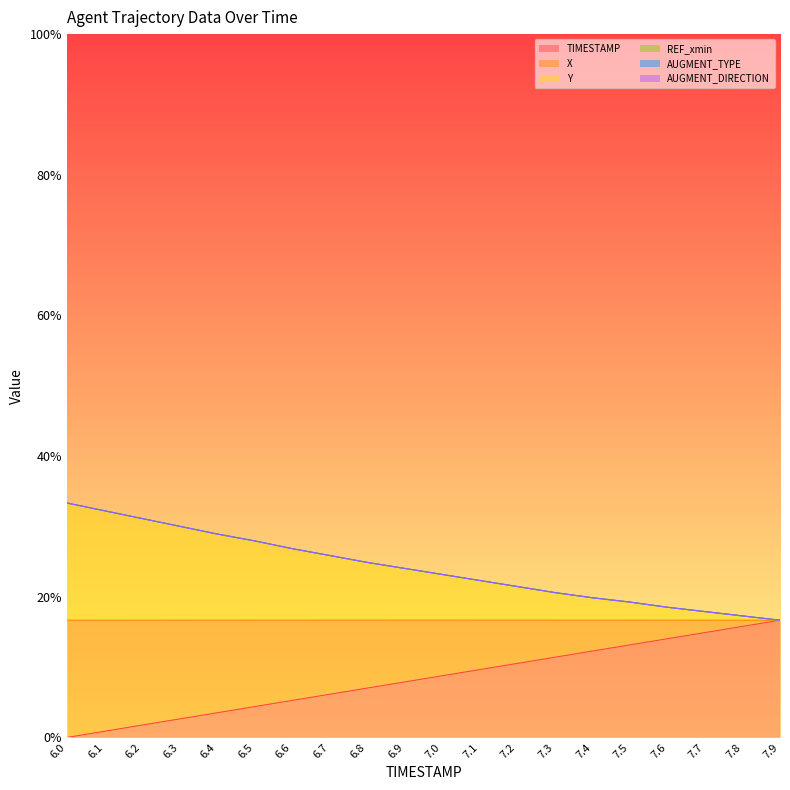

Reading left to right, transcribe all the data shown in this chart.

TIMESTAMP: 0.0	0.0	0.0	0.0	0.0	0.0	0.1	0.1	0.1	0.1	0.1	0.1	0.1	0.1	0.1	0.1	0.1	0.1	0.2	0.2
X: 0.3	0.3	0.3	0.3	0.3	0.3	0.3	0.3	0.2	0.2	0.2	0.2	0.2	0.2	0.2	0.2	0.2	0.2	0.2	0.2
Y: 0.3	0.3	0.3	0.3	0.3	0.3	0.3	0.3	0.2	0.2	0.2	0.2	0.2	0.2	0.2	0.2	0.2	0.2	0.2	0.2